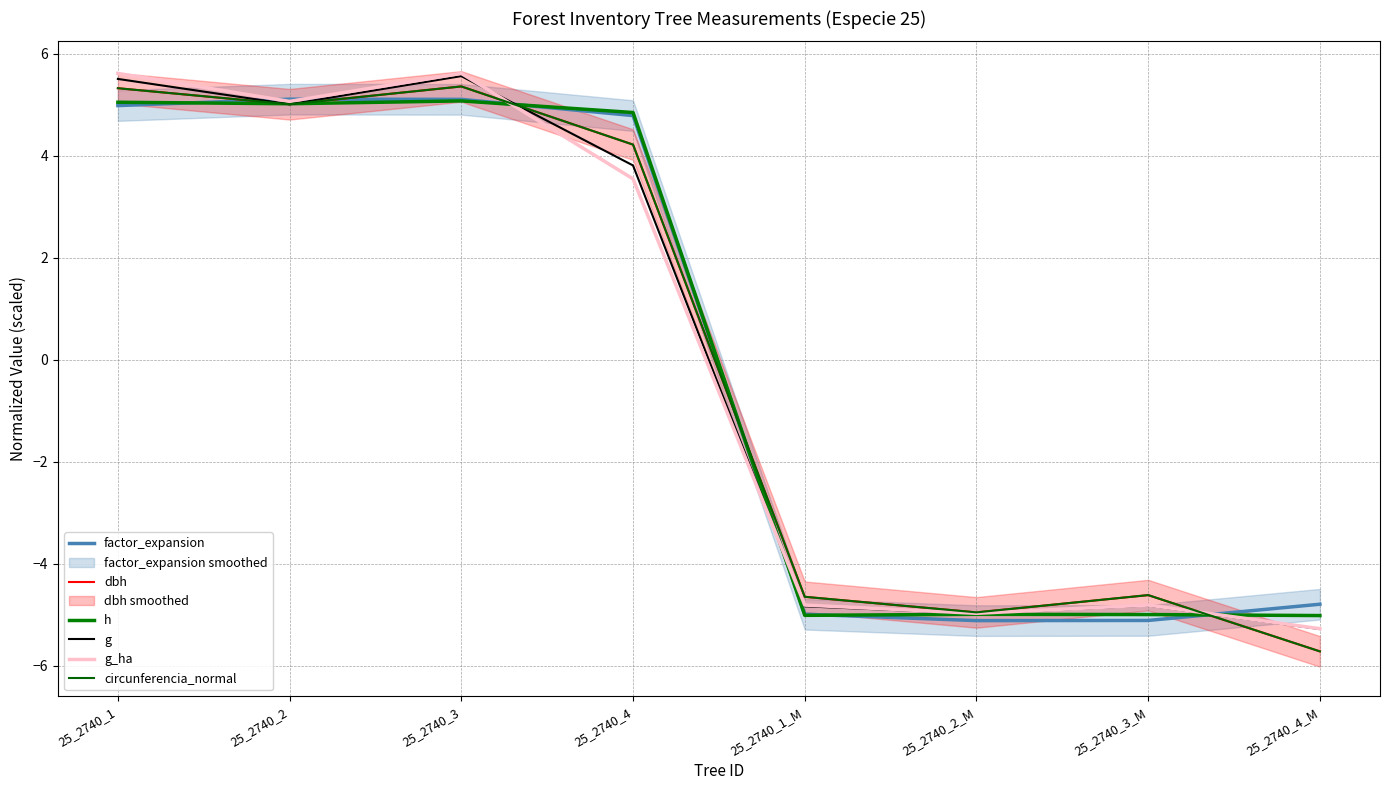

What is the greatest value displayed?

5.6